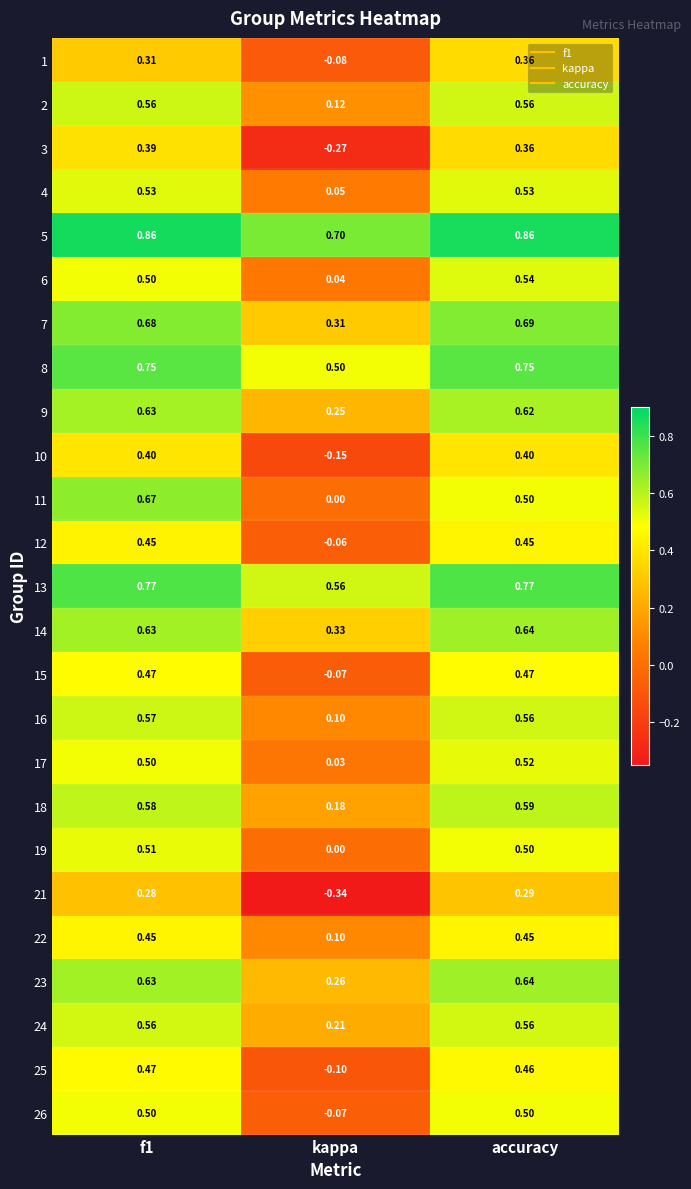

Which category has the lowest value in the 4 series?

kappa